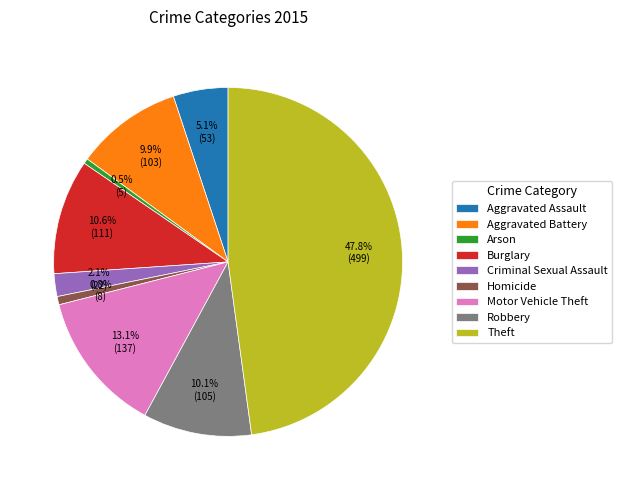

What is the ratio of the value at Theft to the value at Motor Vehicle Theft?

3.6